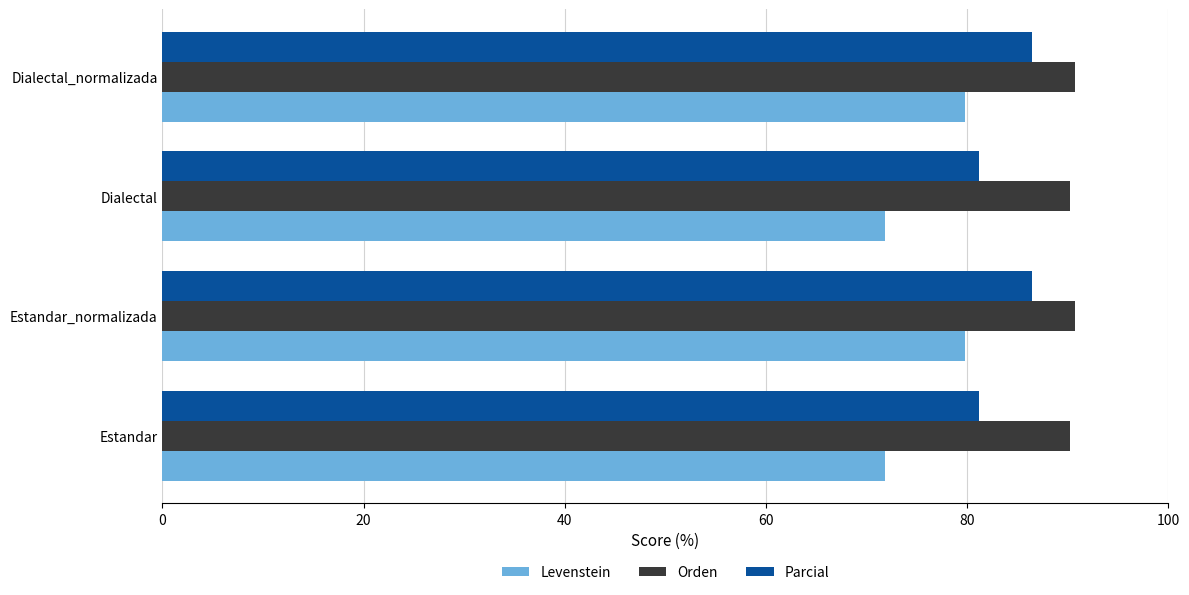

Count the number of data series in this chart.

3